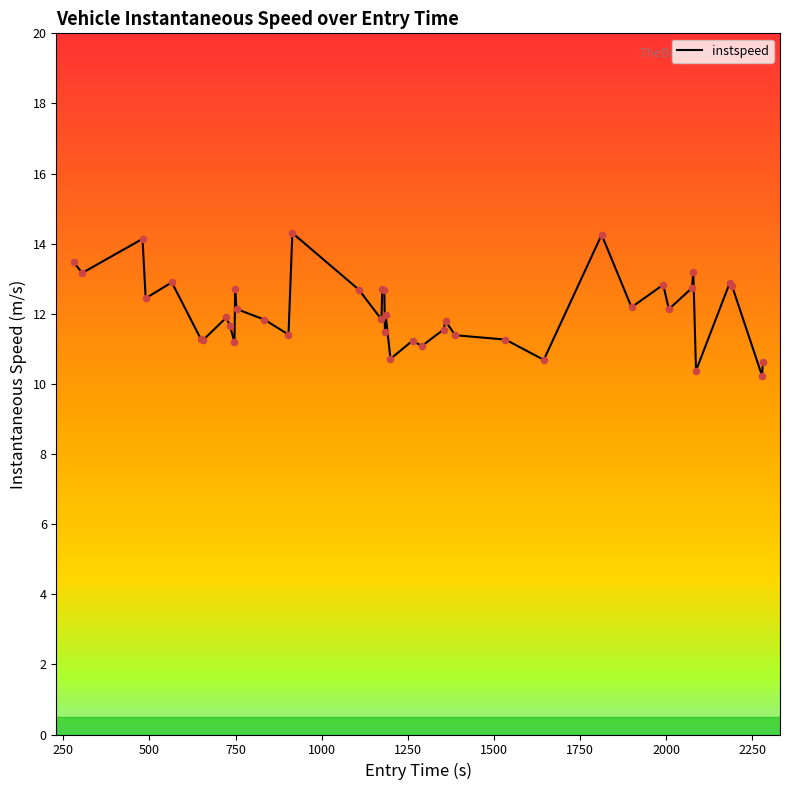

What is the smallest value displayed?

10.2